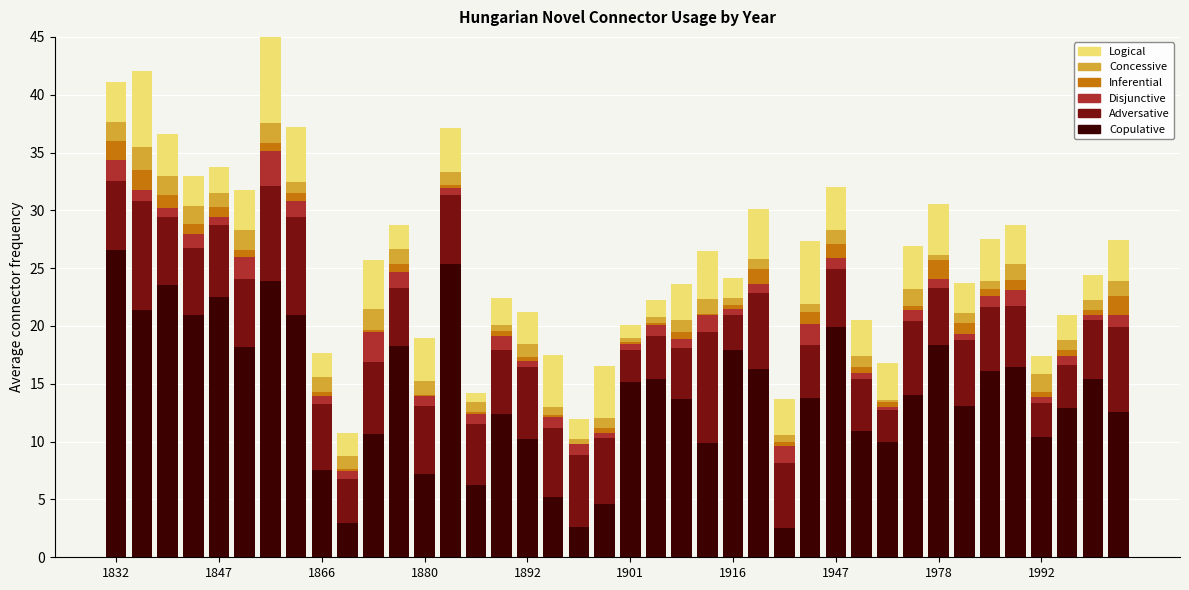

At which label does Copulative first exceed 14?

1832